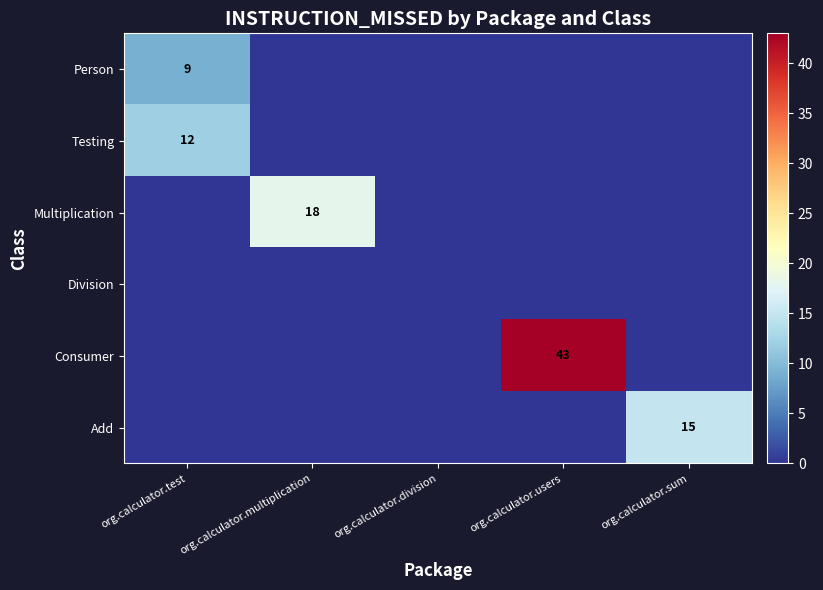

Is it true that Consumer equals 43 at org.calculator.users?

True